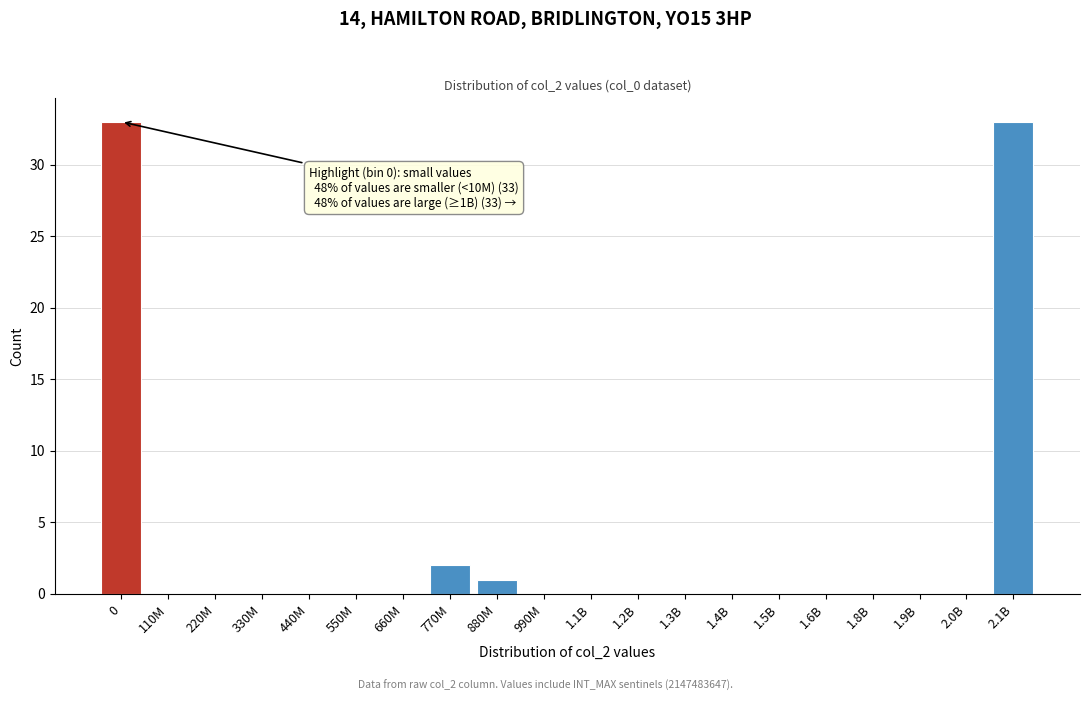

Reading left to right, transcribe all the data shown in this chart.

0=33	110M=0	220M=0	330M=0	440M=0	550M=0	660M=0	770M=2	880M=1	990M=0	1.1B=0	1.2B=0	1.3B=0	1.4B=0	1.5B=0	1.6B=0	1.8B=0	1.9B=0	2.0B=0	2.1B=33